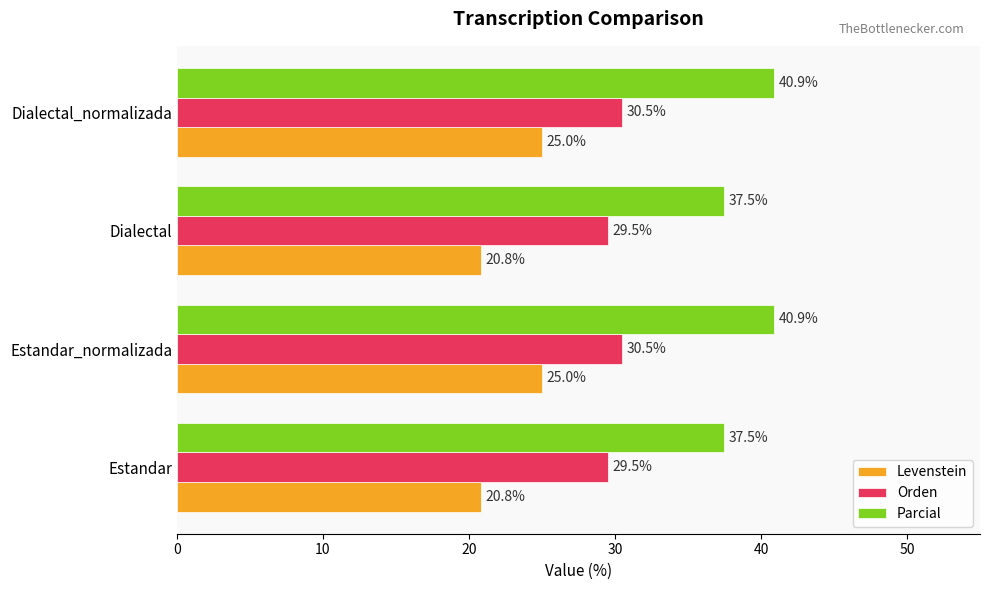

What is the difference between the maximum and minimum values in the Levenstein series?

4.2